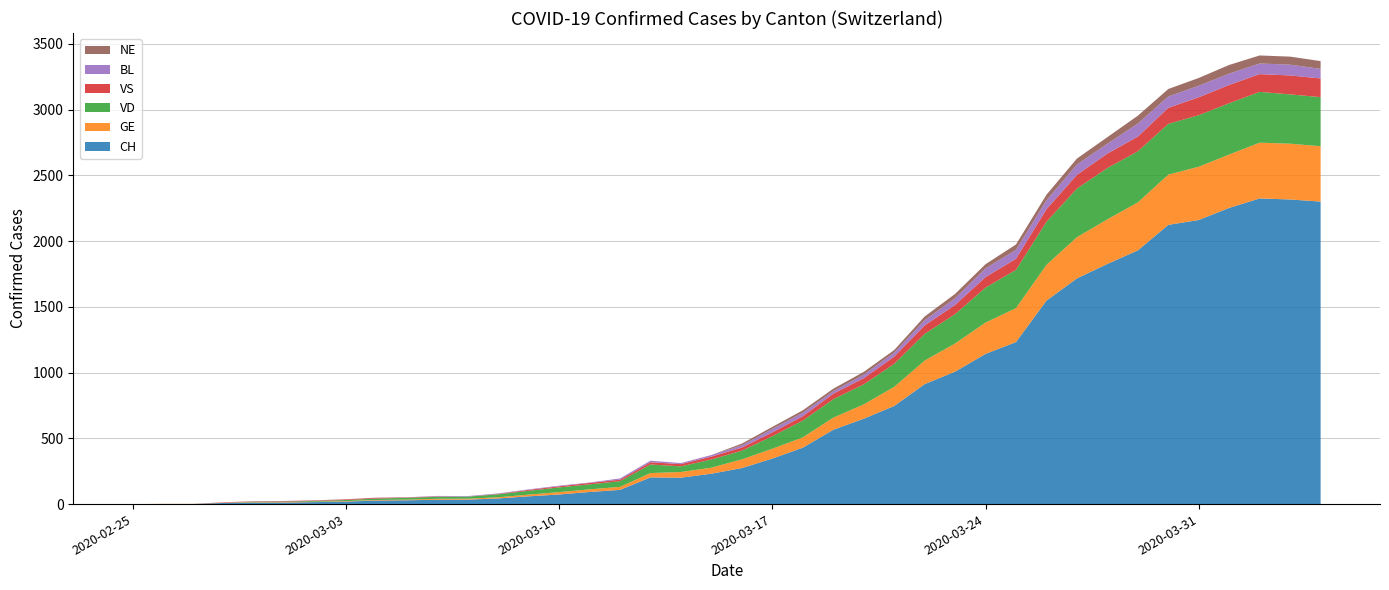

Reading left to right, what are all the values shown in this chart?

CH: 2020-02-25=0	2020-02-26=1	2020-02-27=1	2020-02-28=9	2020-02-29=11	2020-03-01=12	2020-03-02=15	2020-03-03=19	2020-03-04=27	2020-03-05=29	2020-03-06=33	2020-03-07=34	2020-03-08=43	2020-03-09=59	2020-03-10=73	2020-03-11=92	2020-03-12=108	2020-03-13=203	2020-03-14=201	2020-03-15=231	2020-03-16=274	2020-03-17=346	2020-03-18=429	2020-03-19=565	2020-03-20=649	2020-03-21=746	2020-03-22=912	2020-03-23=1007	2020-03-24=1142	2020-03-25=1232	2020-03-26=1547	2020-03-27=1716	2020-03-28=1826	2020-03-29=1929	2020-03-30=2123	2020-03-31=2160	2020-04-01=2252	2020-04-02=2324	2020-04-03=2316	2020-04-04=2300
GE: 2020-02-25=0	2020-02-26=1	2020-02-27=1	2020-02-28=2	2020-02-29=3	2020-03-01=3	2020-03-02=3	2020-03-03=4	2020-03-04=4	2020-03-05=5	2020-03-06=7	2020-03-07=7	2020-03-08=9	2020-03-09=13	2020-03-10=18	2020-03-11=20	2020-03-12=23	2020-03-13=33	2020-03-14=43	2020-03-15=46	2020-03-16=66	2020-03-17=75	2020-03-18=78	2020-03-19=92	2020-03-20=109	2020-03-21=145	2020-03-22=179	2020-03-23=214	2020-03-24=238	2020-03-25=258	2020-03-26=272	2020-03-27=313	2020-03-28=339	2020-03-29=365	2020-03-30=382	2020-03-31=405	2020-04-01=406	2020-04-02=424	2020-04-03=424	2020-04-04=421
VD: 2020-02-25=0	2020-02-26=0	2020-02-27=0	2020-02-28=0	2020-02-29=4	2020-03-01=4	2020-03-02=6	2020-03-03=8	2020-03-04=11	2020-03-05=14	2020-03-06=15	2020-03-07=16	2020-03-08=22	2020-03-09=29	2020-03-10=36	2020-03-11=38	2020-03-12=43	2020-03-13=65	2020-03-14=43	2020-03-15=62	2020-03-16=66	2020-03-17=95	2020-03-18=128	2020-03-19=140	2020-03-20=152	2020-03-21=175	2020-03-22=203	2020-03-23=223	2020-03-24=266	2020-03-25=291	2020-03-26=327	2020-03-27=370	2020-03-28=390	2020-03-29=388	2020-03-30=386	2020-03-31=392	2020-04-01=390	2020-04-02=386	2020-04-03=375	2020-04-04=373
VS: 2020-02-25=0	2020-02-26=0	2020-02-27=0	2020-02-28=3	2020-02-29=3	2020-03-01=4	2020-03-02=4	2020-03-03=5	2020-03-04=6	2020-03-05=3	2020-03-06=3	2020-03-07=0	2020-03-08=3	2020-03-09=7	2020-03-10=8	2020-03-11=11	2020-03-12=12	2020-03-13=17	2020-03-14=17	2020-03-15=22	2020-03-16=24	2020-03-17=29	2020-03-18=33	2020-03-19=42	2020-03-20=47	2020-03-21=55	2020-03-22=64	2020-03-23=70	2020-03-24=80	2020-03-25=84	2020-03-26=96	2020-03-27=104	2020-03-28=110	2020-03-29=112	2020-03-30=122	2020-03-31=136	2020-04-01=139	2020-04-02=135	2020-04-03=144	2020-04-04=142
BL: 2020-02-25=0	2020-02-26=0	2020-02-27=0	2020-02-28=0	2020-02-29=1	2020-03-01=1	2020-03-02=1	2020-03-03=1	2020-03-04=1	2020-03-05=1	2020-03-06=4	2020-03-07=4	2020-03-08=4	2020-03-09=4	2020-03-10=5	2020-03-11=3	2020-03-12=9	2020-03-13=12	2020-03-14=8	2020-03-15=12	2020-03-16=17	2020-03-17=26	2020-03-18=27	2020-03-19=19	2020-03-20=27	2020-03-21=30	2020-03-22=40	2020-03-23=51	2020-03-24=66	2020-03-25=68	2020-03-26=68	2020-03-27=79	2020-03-28=75	2020-03-29=99	2020-03-30=86	2020-03-31=88	2020-04-01=86	2020-04-02=81	2020-04-03=82	2020-04-04=73
NE: 2020-02-25=0	2020-02-26=0	2020-02-27=0	2020-02-28=0	2020-02-29=0	2020-03-01=0	2020-03-02=0	2020-03-03=0	2020-03-04=0	2020-03-05=0	2020-03-06=0	2020-03-07=0	2020-03-08=0	2020-03-09=0	2020-03-10=0	2020-03-11=0	2020-03-12=0	2020-03-13=0	2020-03-14=0	2020-03-15=0	2020-03-16=13	2020-03-17=16	2020-03-18=18	2020-03-19=19	2020-03-20=21	2020-03-21=20	2020-03-22=28	2020-03-23=33	2020-03-24=32	2020-03-25=41	2020-03-26=42	2020-03-27=45	2020-03-28=50	2020-03-29=60	2020-03-30=57	2020-03-31=59	2020-04-01=66	2020-04-02=61	2020-04-03=61	2020-04-04=59